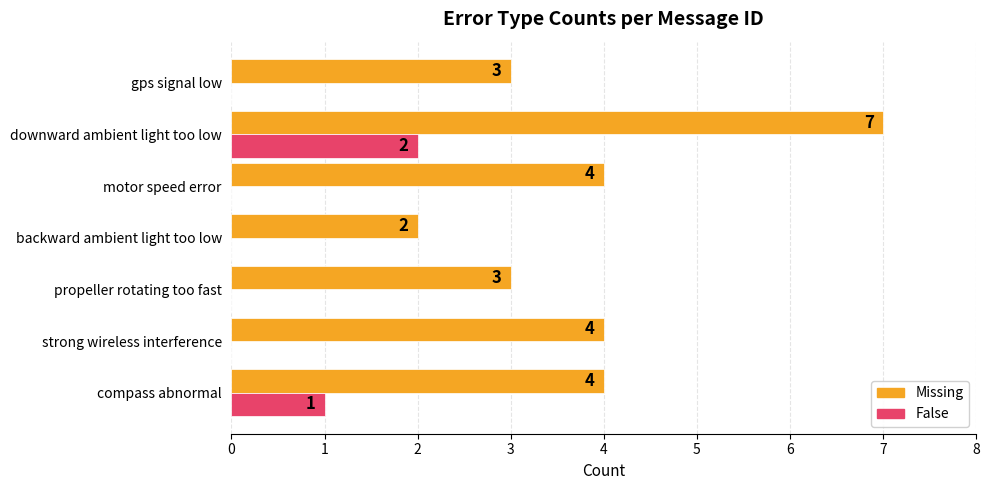

At which category is the sum across all series the highest?

downward ambient light too low